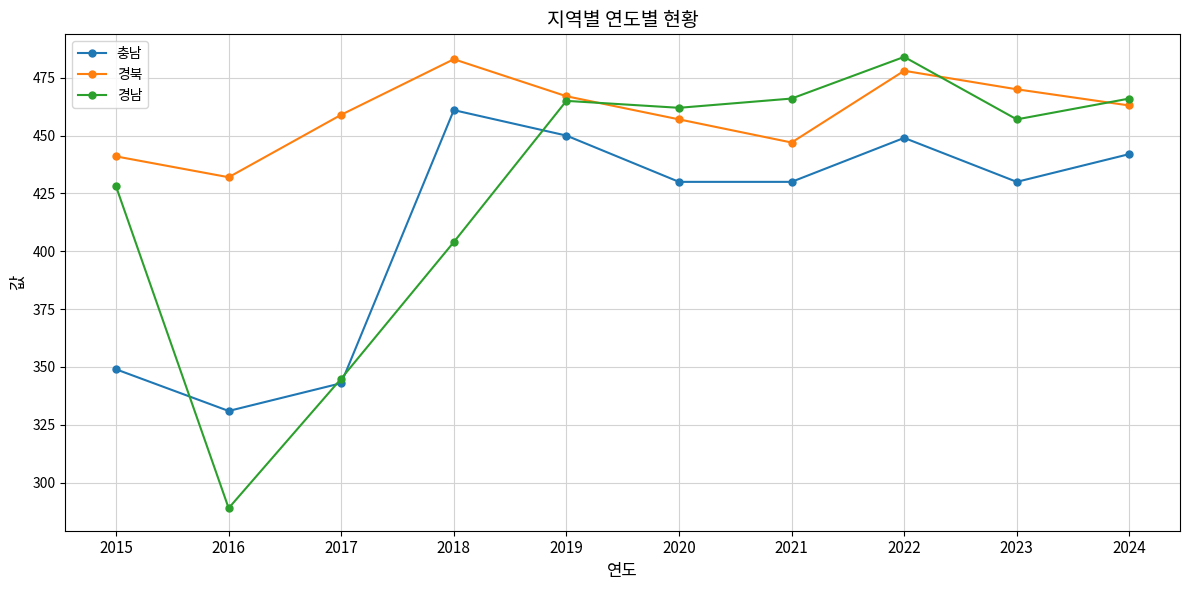

Rank the series by their average value, from lowest to highest.

충남, 경남, 경북